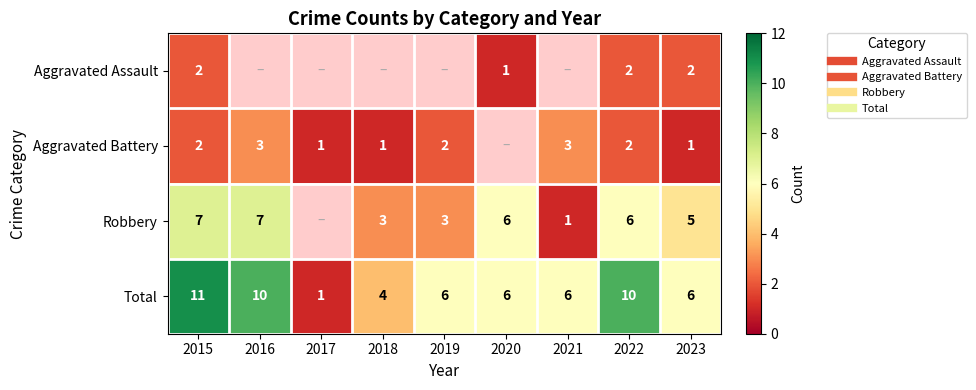

Which category has the lowest value across all series?

2020